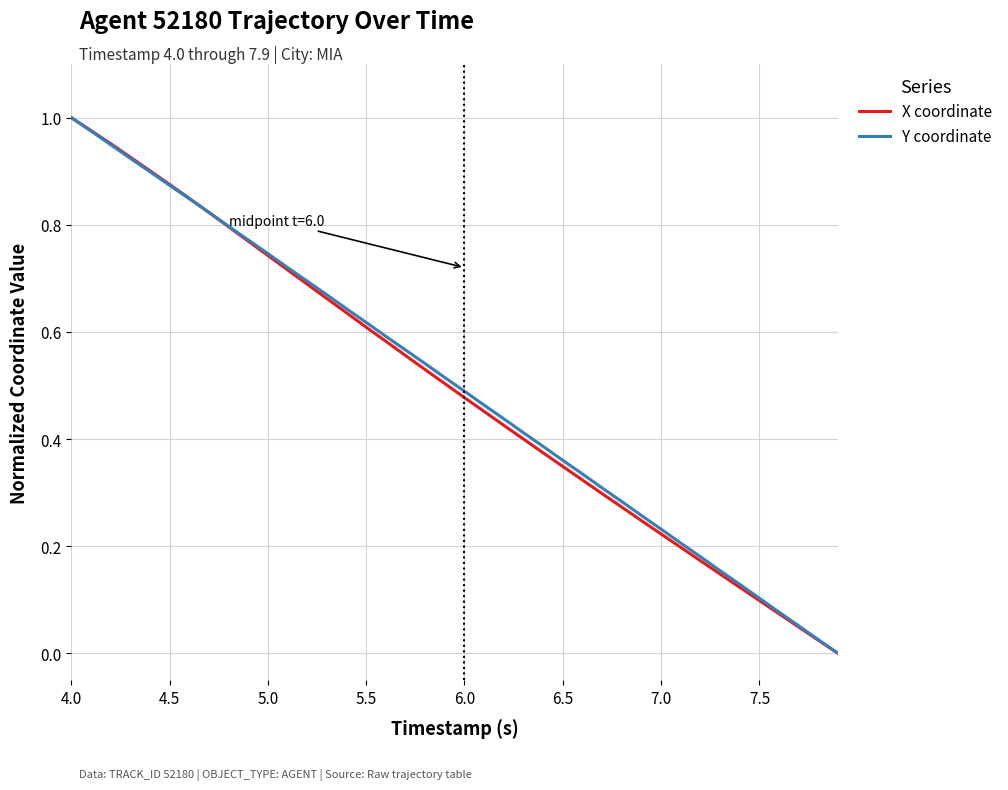

How many values in X coordinate are above zero?

39